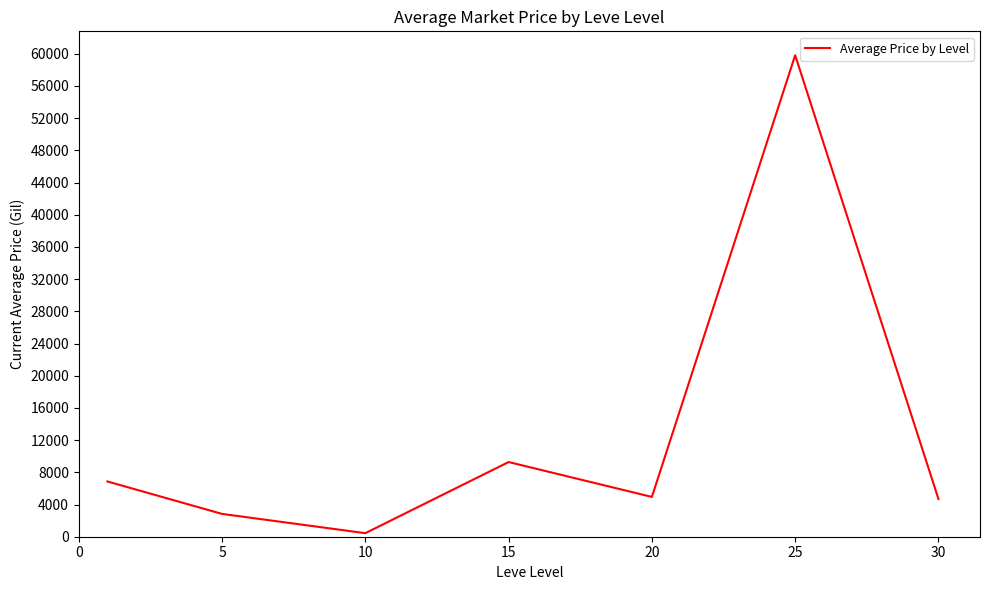

How many lines are shown in the chart?

1